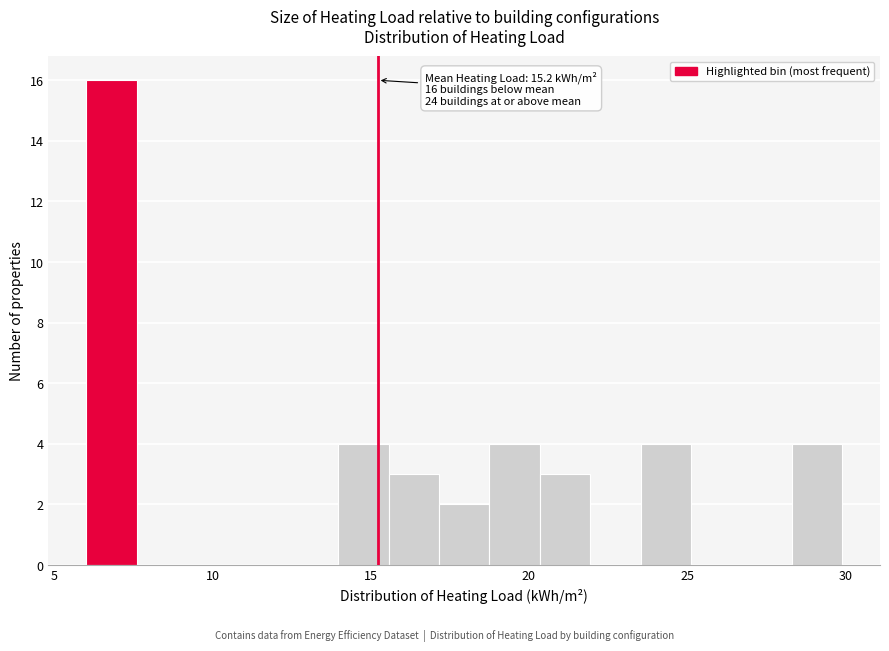

Read against the x-axis, roughly where is the centre of the tallest bar?

7.0